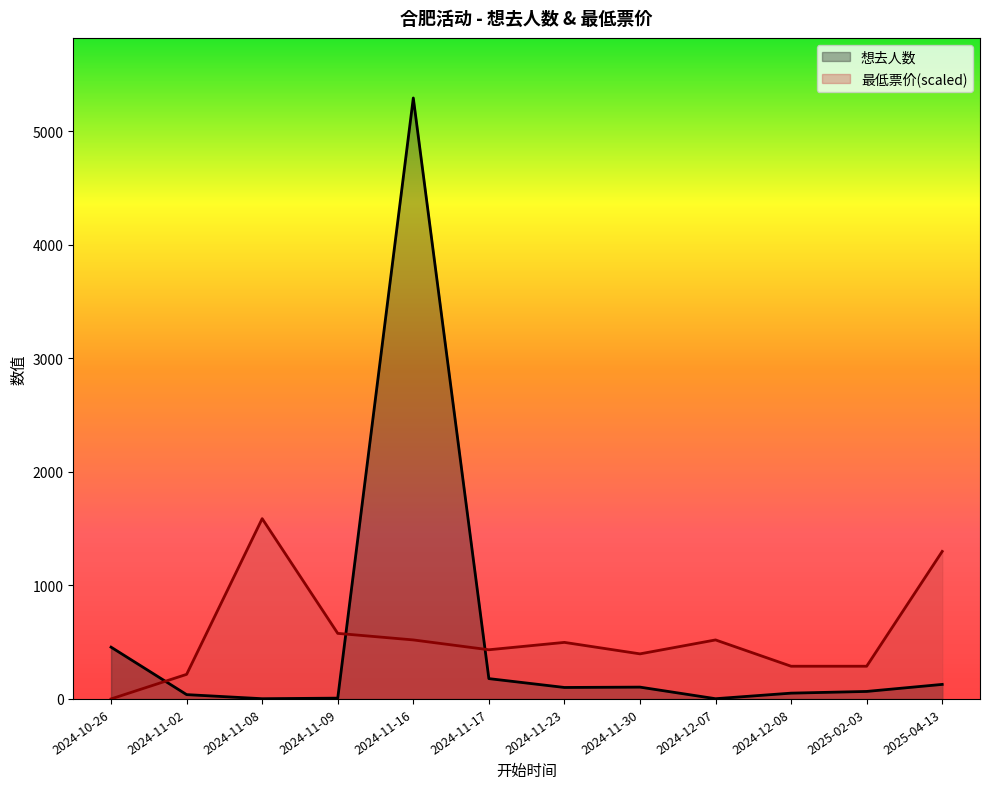

Reading right to left, extract all data points from this chart.

想去人数: 128.0	66.0	51.0	2.0	104.0	101.0	179.0	5292.0	7.0	2.0	38.0	456.0
最低票价: 1298.9	287.9	287.9	519.6	396.9	497.9	433.0	519.6	577.3	1587.6	216.5	0.0